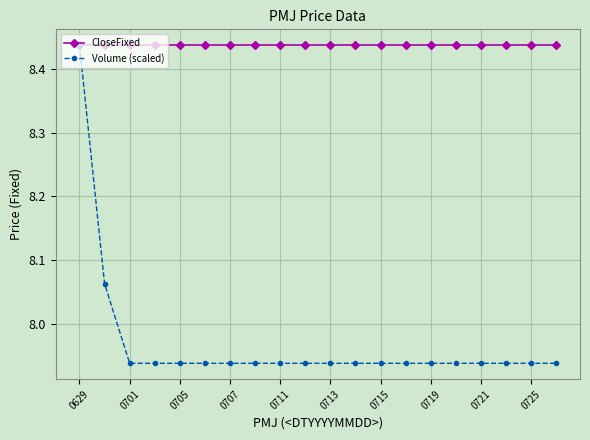

Count the Volume (scaled) values in the range 7 to 8.

18